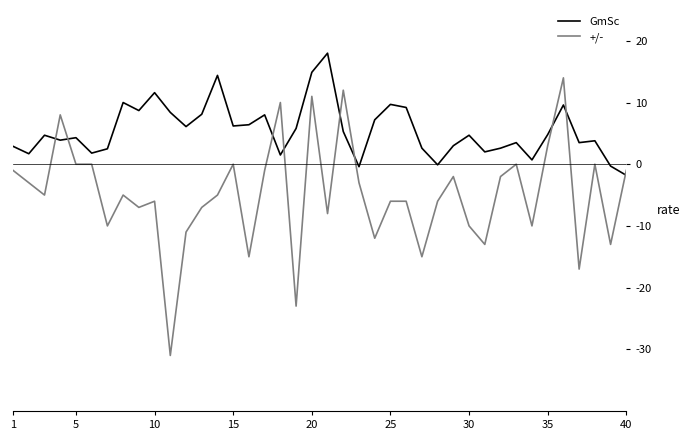

Rank the series by their maximum value, from lowest to highest.

+/-, GmSc